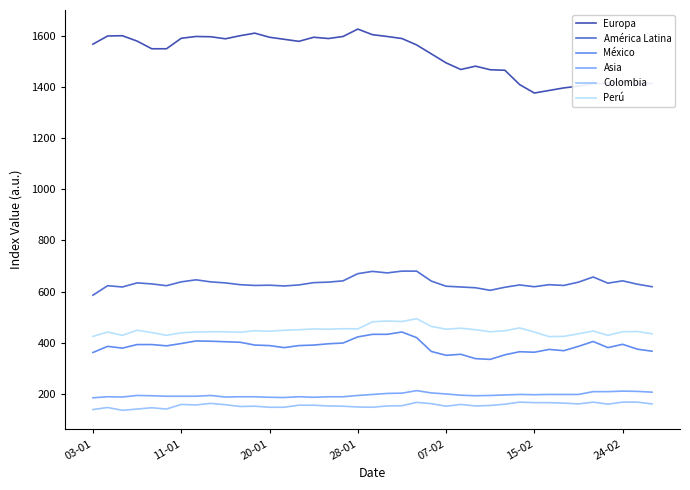

Rank the series by their maximum value, from lowest to highest.

Colombia, Asia, México, Perú, América Latina, Europa